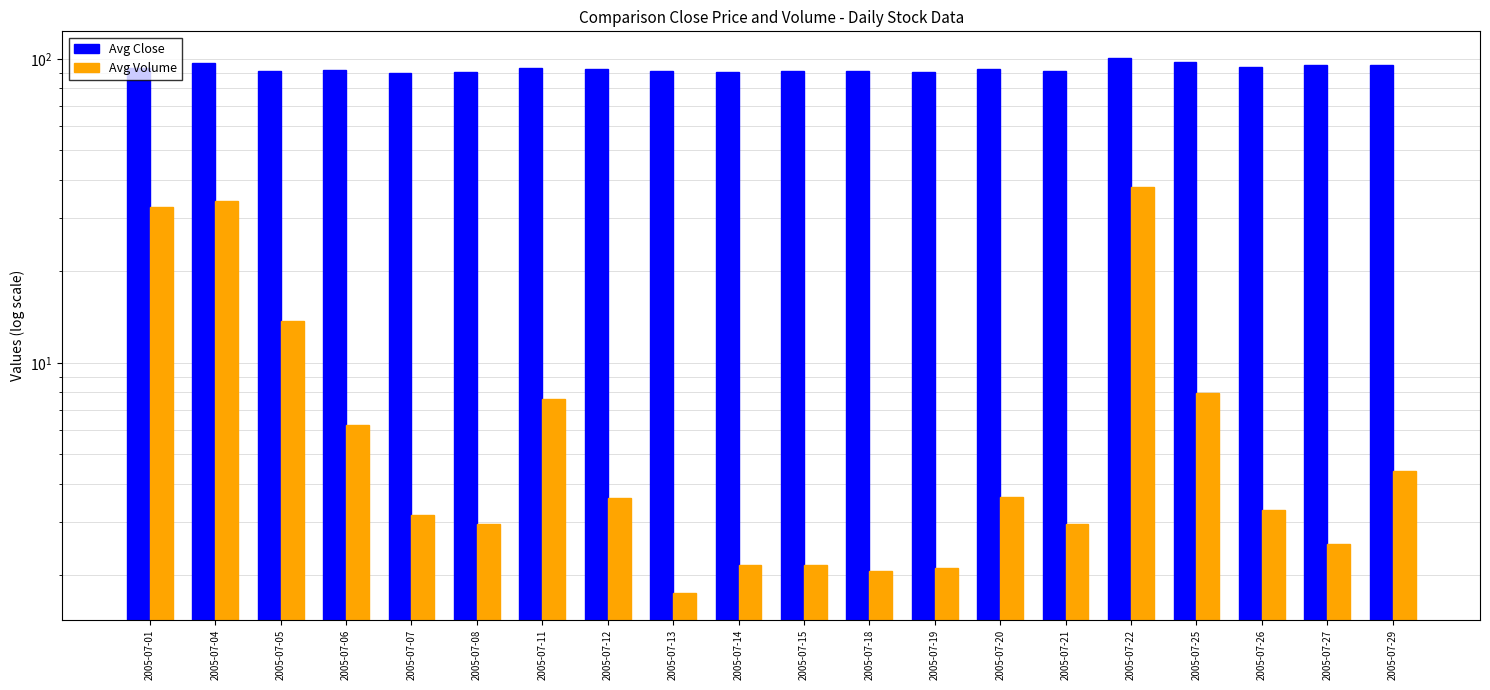

Reading right to left, transcribe all the data shown in this chart.

Avg Close: 2005-07-29=95.6	2005-07-27=95.6	2005-07-26=94.2	2005-07-25=98.1	2005-07-22=100.7	2005-07-21=91.2	2005-07-20=93.0	2005-07-19=90.4	2005-07-18=91.4	2005-07-15=91.0	2005-07-14=90.4	2005-07-13=91.4	2005-07-12=92.6	2005-07-11=93.1	2005-07-08=90.8	2005-07-07=89.7	2005-07-06=91.9	2005-07-05=91.5	2005-07-04=96.7	2005-07-01=93.2
Avg Volume: 2005-07-29=4.4	2005-07-27=2.5	2005-07-26=3.3	2005-07-25=8.0	2005-07-22=37.9	2005-07-21=3.0	2005-07-20=3.6	2005-07-19=2.1	2005-07-18=2.1	2005-07-15=2.2	2005-07-14=2.2	2005-07-13=1.7	2005-07-12=3.6	2005-07-11=7.6	2005-07-08=2.9	2005-07-07=3.2	2005-07-06=6.2	2005-07-05=13.7	2005-07-04=34.0	2005-07-01=32.7